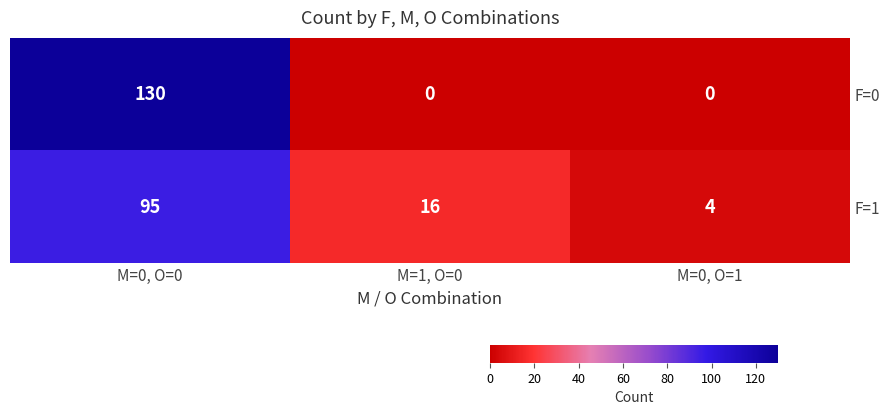

What is the difference between the highest and lowest values at M=1, O=0?

16